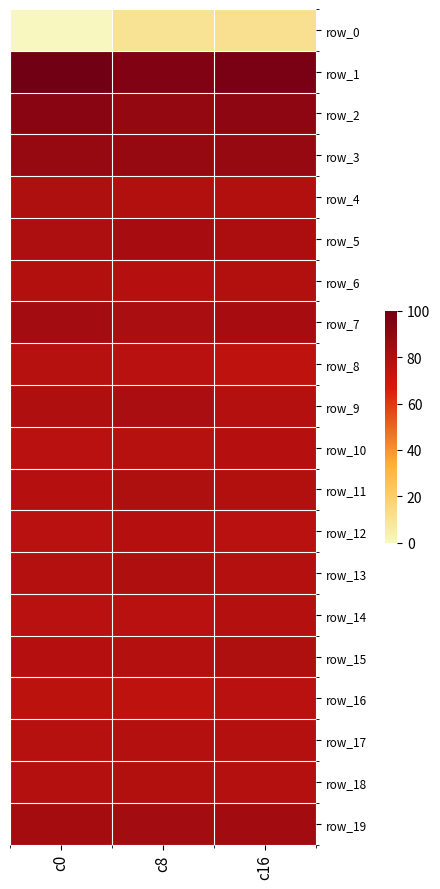

True or false: row_13 has a value of -8.1 at c16.

False